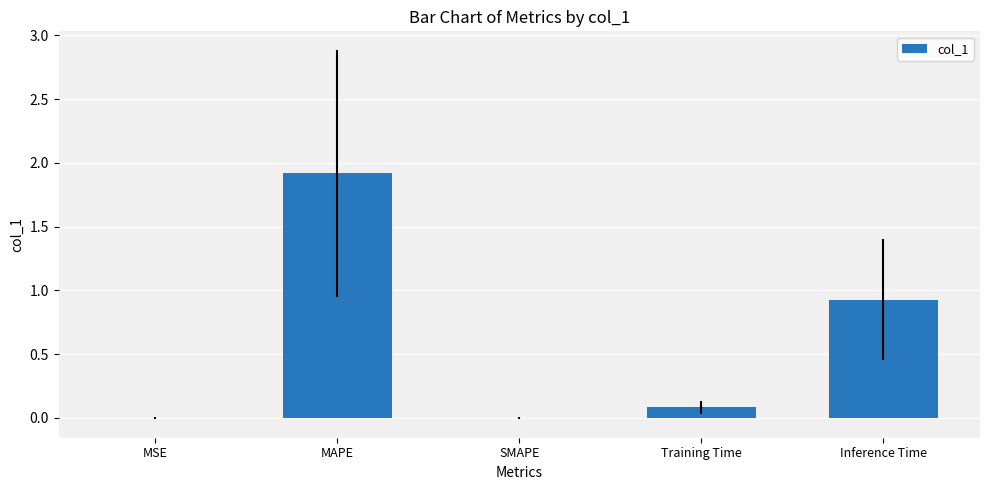

What is the sum of all values?

2.9